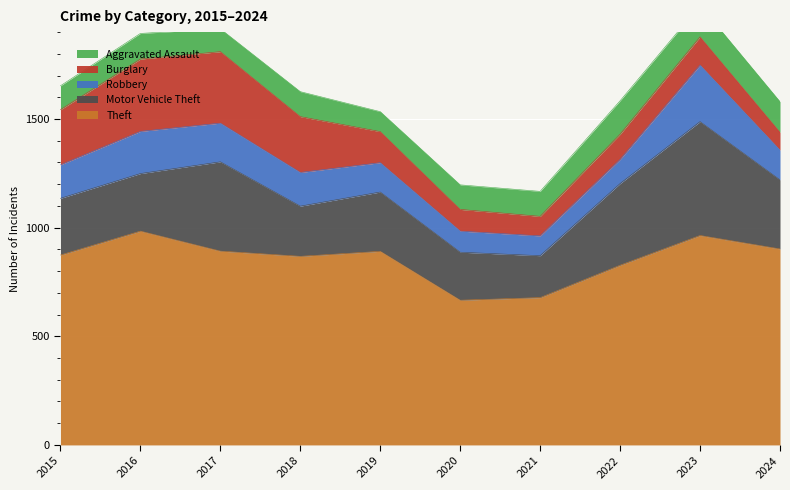

Reading left to right, extract all data points from this chart.

Theft: 874	984	892	868	891	666	678	827	964	902
Motor Vehicle Theft: 261	265	411	231	273	221	193	376	524	318
Robbery: 154	194	178	155	135	97	91	111	260	137
Burglary: 254	333	329	257	143	100	90	116	130	82
Aggravated Assault: 110	118	105	115	92	113	115	154	146	141